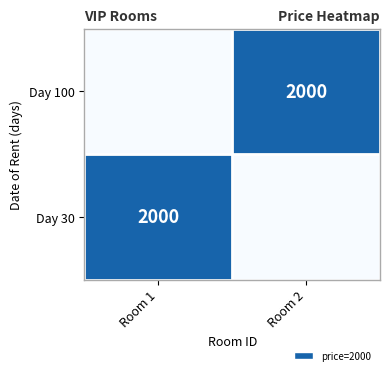

True or false: Day 30 has a value of 2000 at Room 1.

True